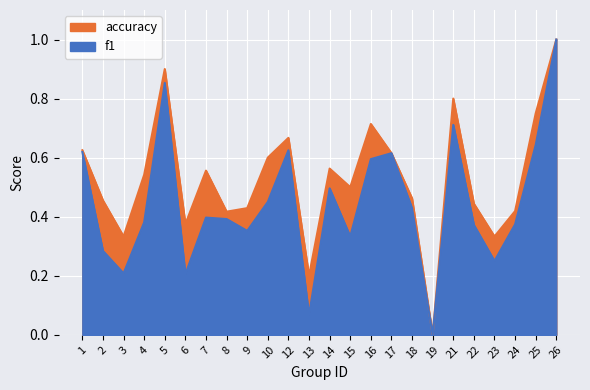

Reading left to right, list all the values displayed in this chart.

f1: 1=0.6	2=0.3	3=0.2	4=0.4	5=0.9	6=0.2	7=0.4	8=0.4	9=0.4	10=0.5	12=0.6	13=0.1	14=0.5	15=0.3	16=0.6	17=0.6	18=0.4	19=0.0	21=0.7	22=0.4	23=0.2	24=0.4	25=0.6	26=1.0
accuracy: 1=0.6	2=0.5	3=0.3	4=0.5	5=0.9	6=0.4	7=0.6	8=0.4	9=0.4	10=0.6	12=0.7	13=0.2	14=0.6	15=0.5	16=0.7	17=0.6	18=0.5	19=0.0	21=0.8	22=0.4	23=0.3	24=0.4	25=0.8	26=1.0